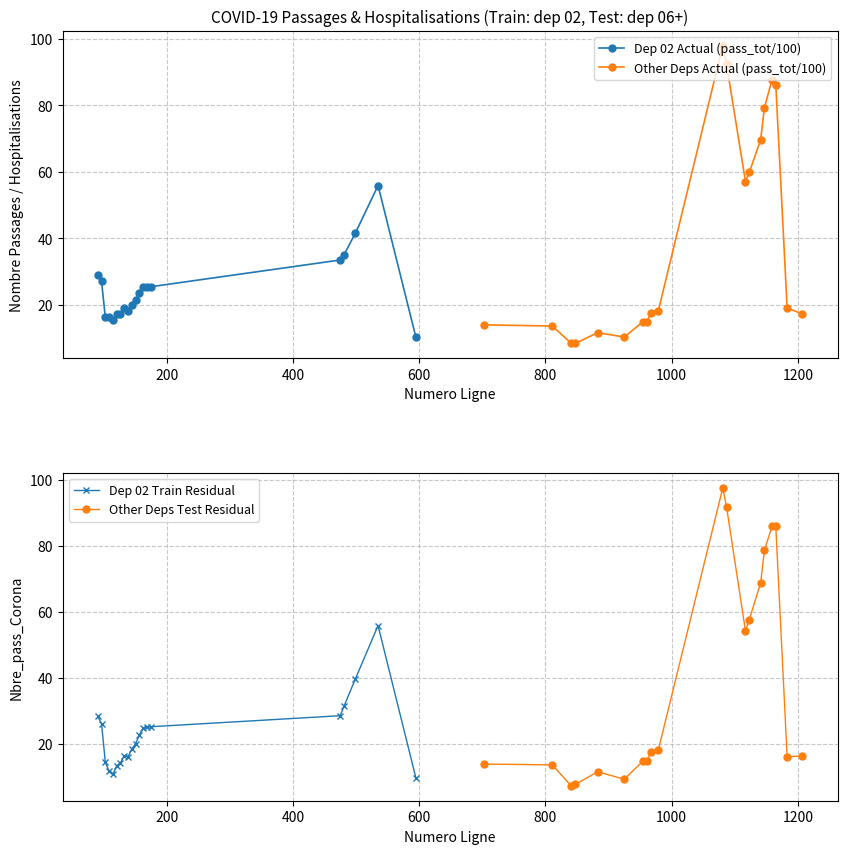

What is the average value of the Dep 02 Train Residual series?

22.6